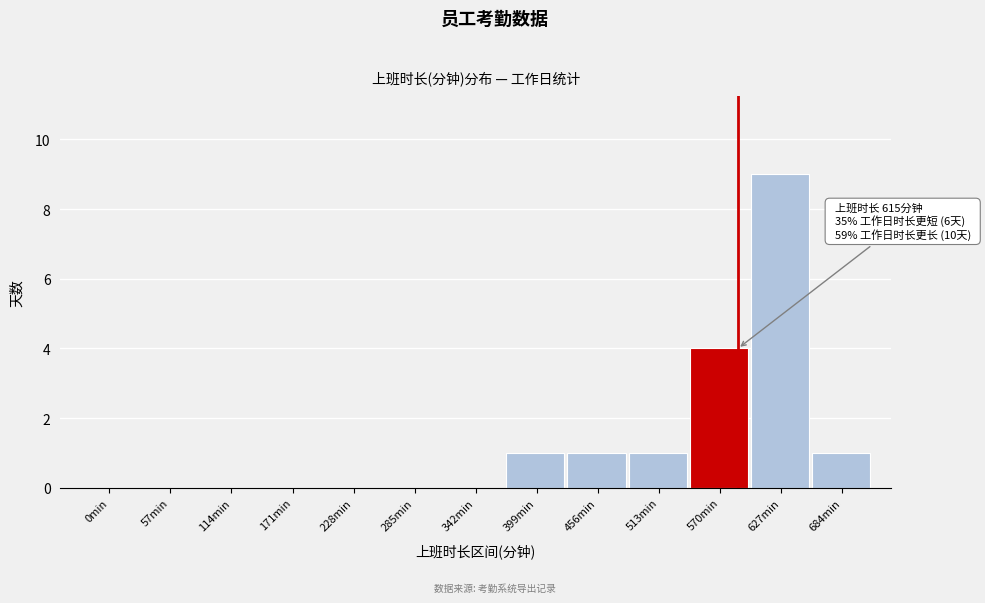

Reading left to right, extract all data points from this chart.

0min=0	57min=0	114min=0	171min=0	228min=0	285min=0	342min=0	399min=1	456min=1	513min=1	570min=4	627min=9	684min=1